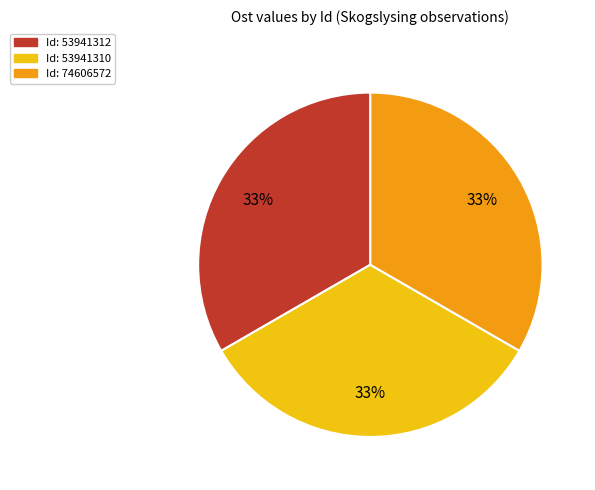

How many segments does this pie chart have?

3